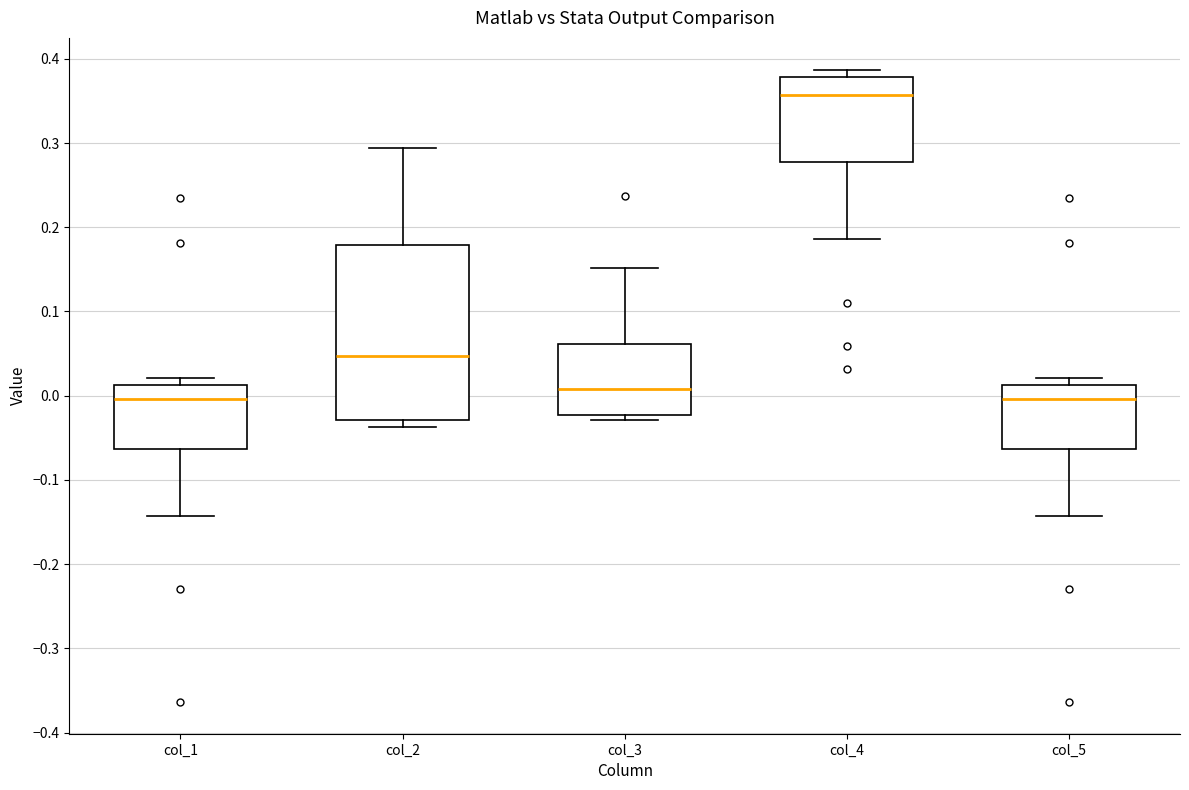

Reading left to right, read every box against the y-axis: the position of its median line, the range the box covers, and the ends of its whiskers. The values are not printed on the chart, so give them approximately, as read against the axis.

col_1: median 0.00, box -0.06 to 0.01, whiskers -0.14 to 0.02
col_2: median 0.05, box -0.03 to 0.18, whiskers -0.04 to 0.29
col_3: median 0.01, box -0.02 to 0.06, whiskers -0.03 to 0.15
col_4: median 0.36, box 0.28 to 0.38, whiskers 0.19 to 0.39
col_5: median 0.00, box -0.06 to 0.01, whiskers -0.14 to 0.02